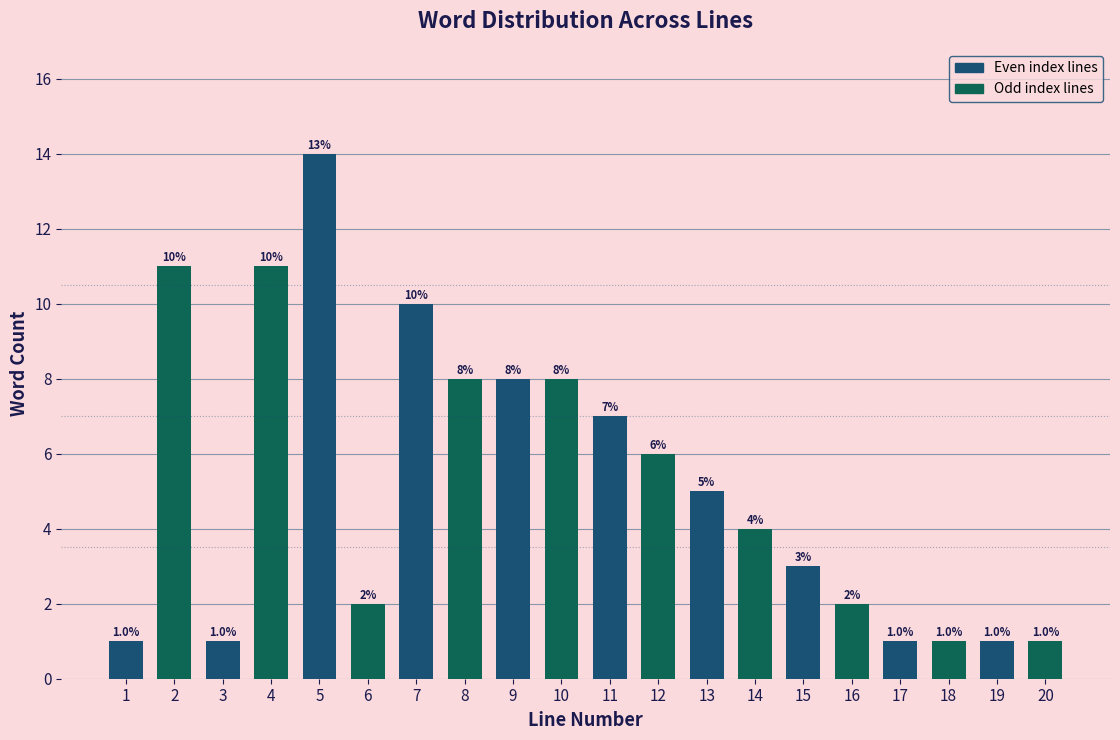

Reading right to left, extract all data points from this chart.

1	1	1	1	2	3	4	5	6	7	8	8	8	10	2	14	11	1	11	1